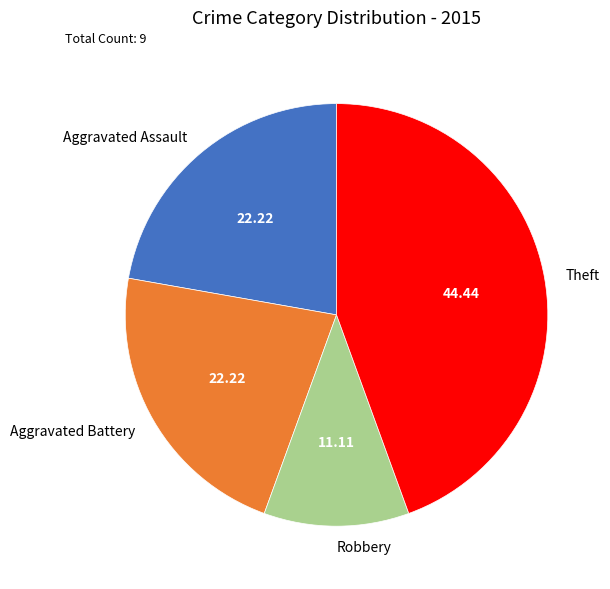

Count the number of slices in the pie.

4